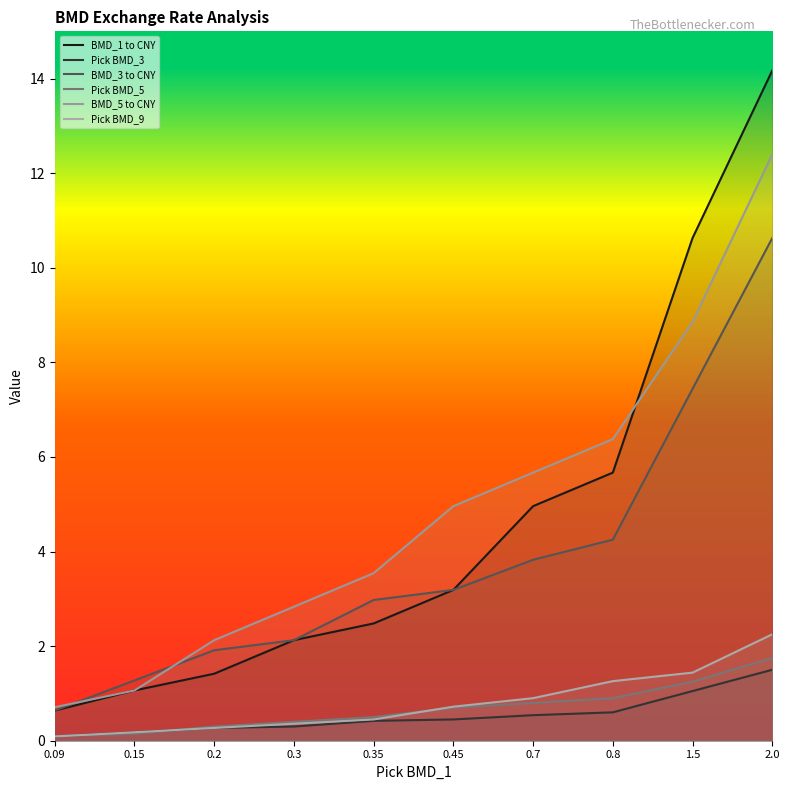

Which series changed the most between 0.2 and 0.8?

BMD_1 to CNY